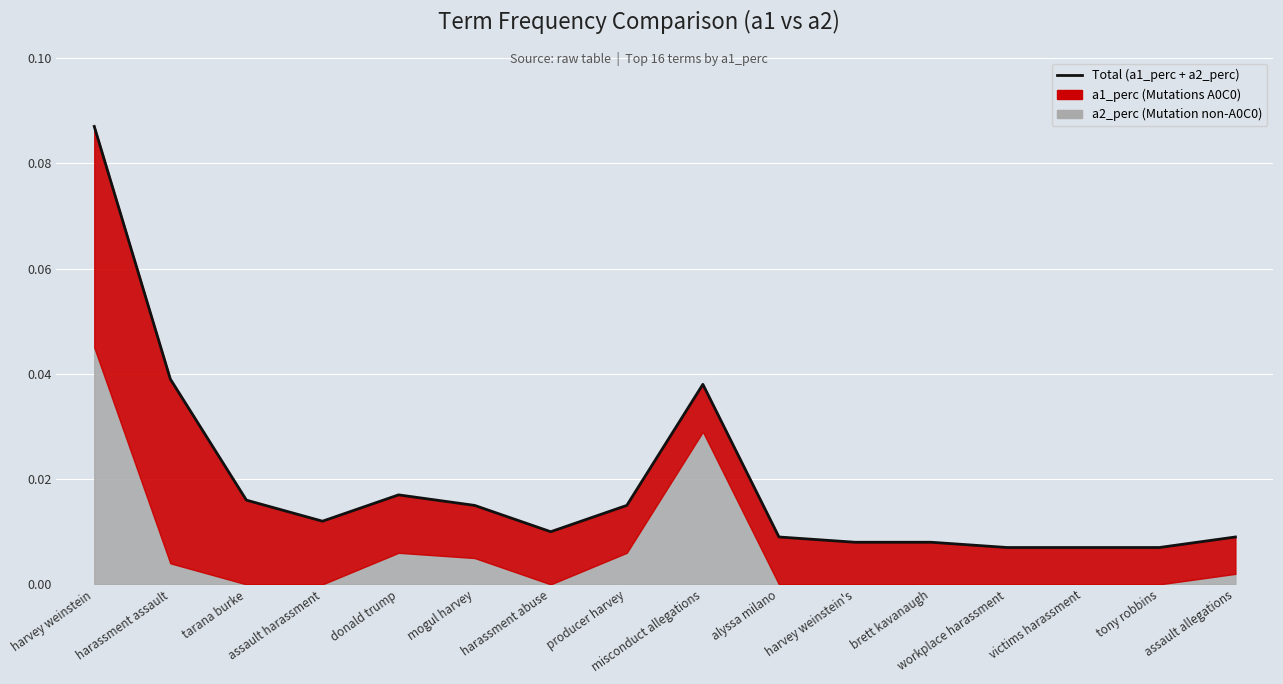

Where is the data nearest to the value 0?

workplace harassment